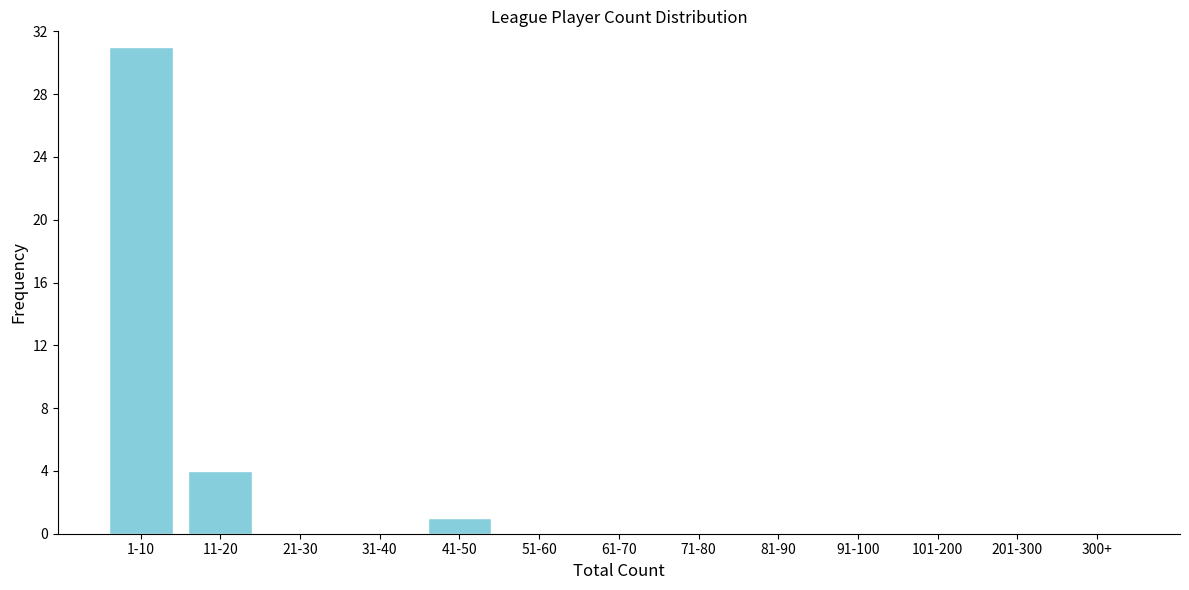

Reading left to right, extract all data points from this chart.

1-10=31	11-20=4	21-30=0	31-40=0	41-50=1	51-60=0	61-70=0	71-80=0	81-90=0	91-100=0	101-200=0	201-300=0	300+=0